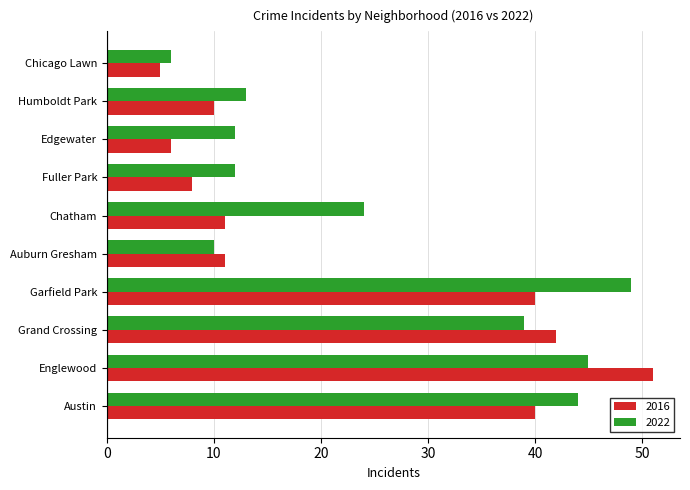

At which category is the sum across all series the highest?

Englewood